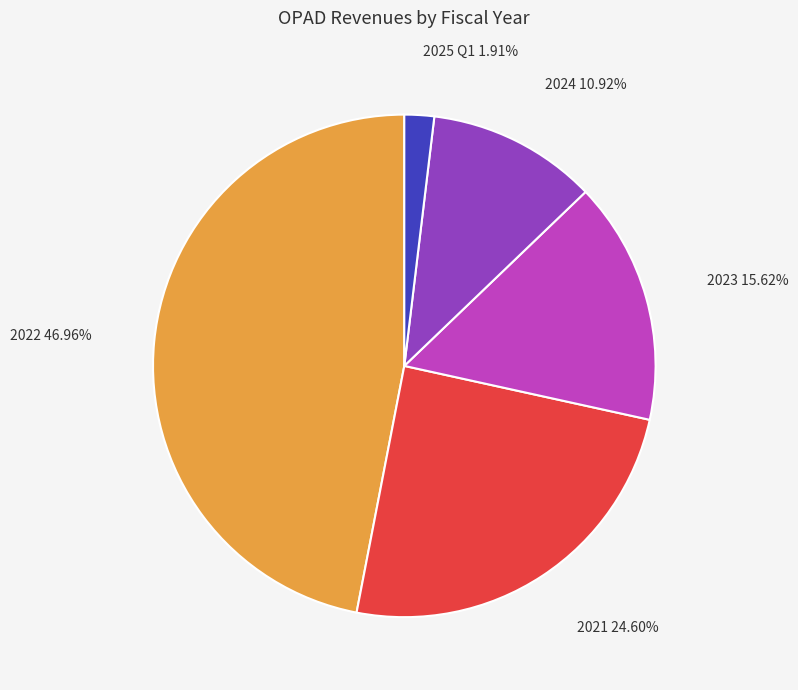

Is it true that 2024 is 11% of the pie?

True